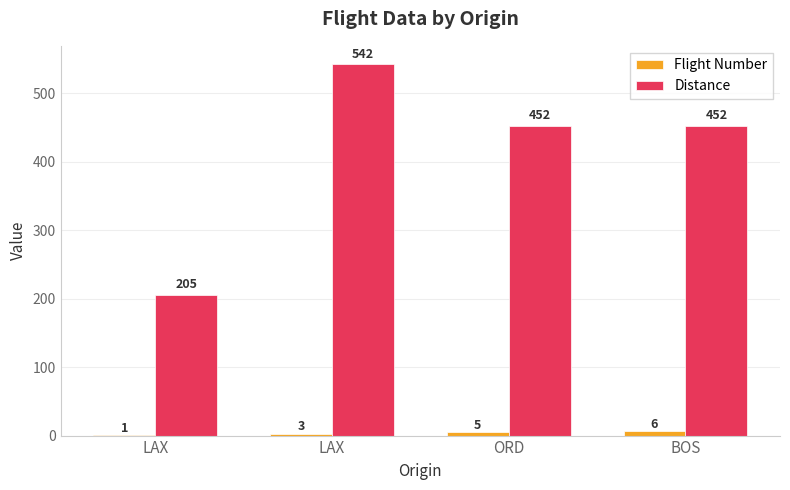

Reading left to right, list all the values displayed in this chart.

Flight Number: 1	3	5	6
Distance: 205	542	452	452